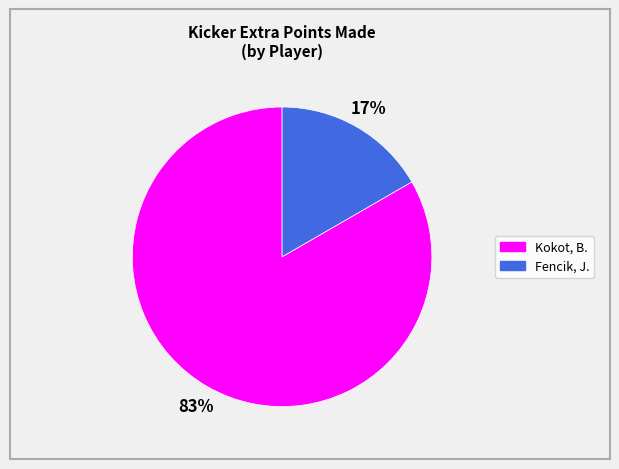

Does any single category account for the majority?

Yes